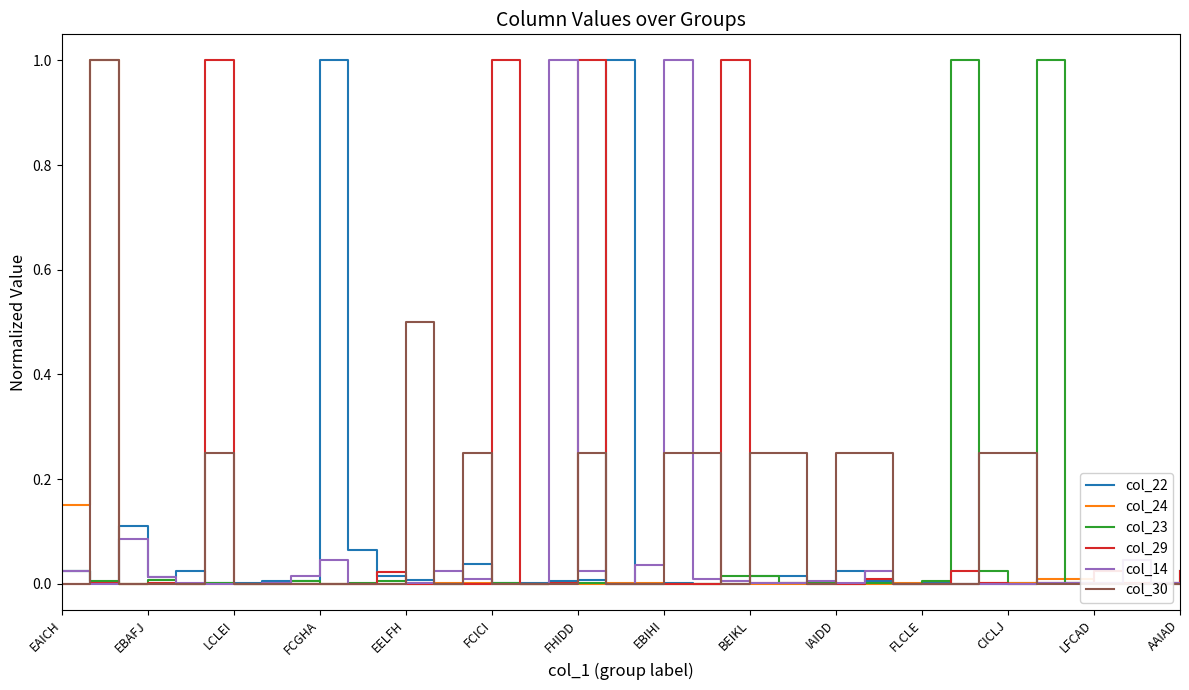

True or false: col_30 and col_24 intersect in this chart.

True